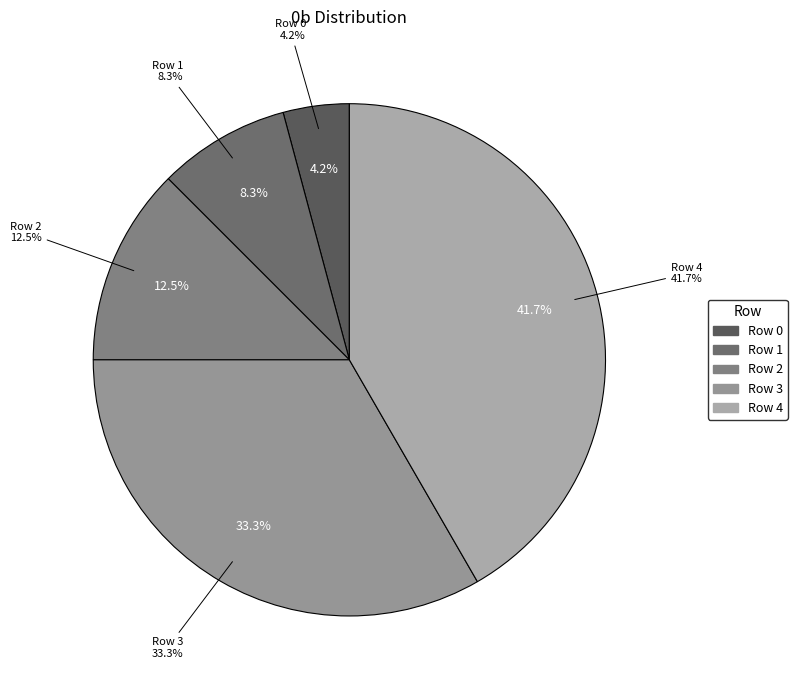

Which slice is the smallest?

Row 0